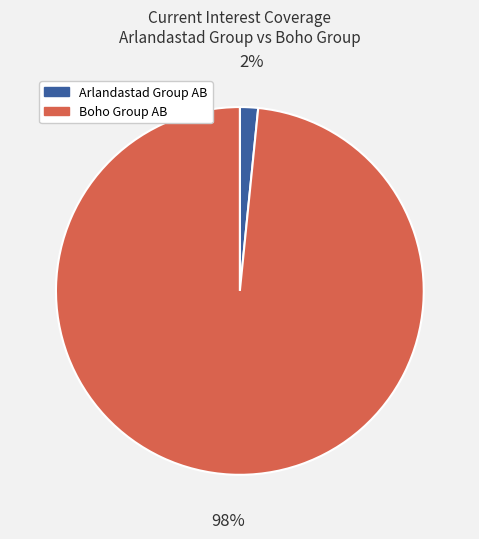

How many slices are in this pie chart?

2